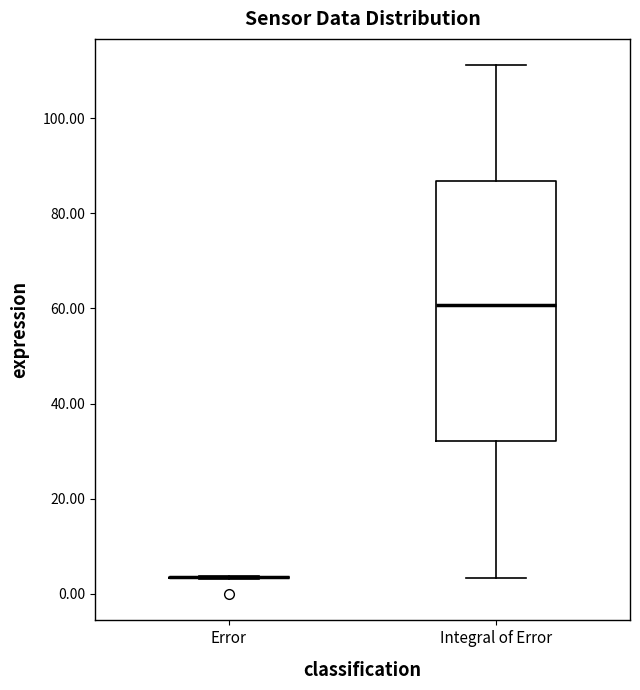

Reading left to right, read every box against the y-axis: the position of its median line, the range the box covers, and the ends of its whiskers. The values are not printed on the chart, so give them approximately, as read against the axis.

Error: box collapsed to a line at 4, whiskers 4 to 4
Integral of Error: median 60, box 32 to 86, whiskers 4 to 112